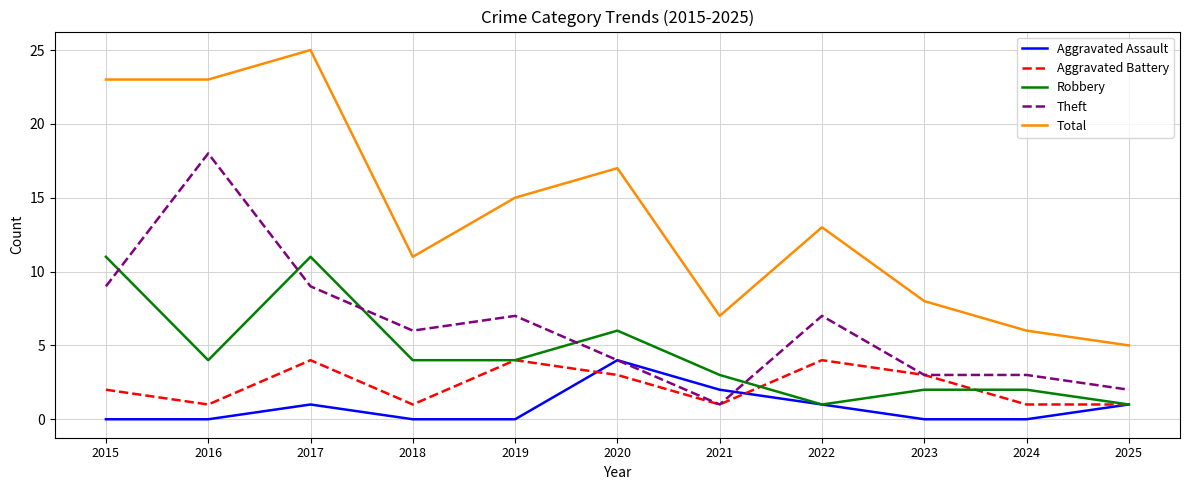

How many categories are shown in the chart?

11